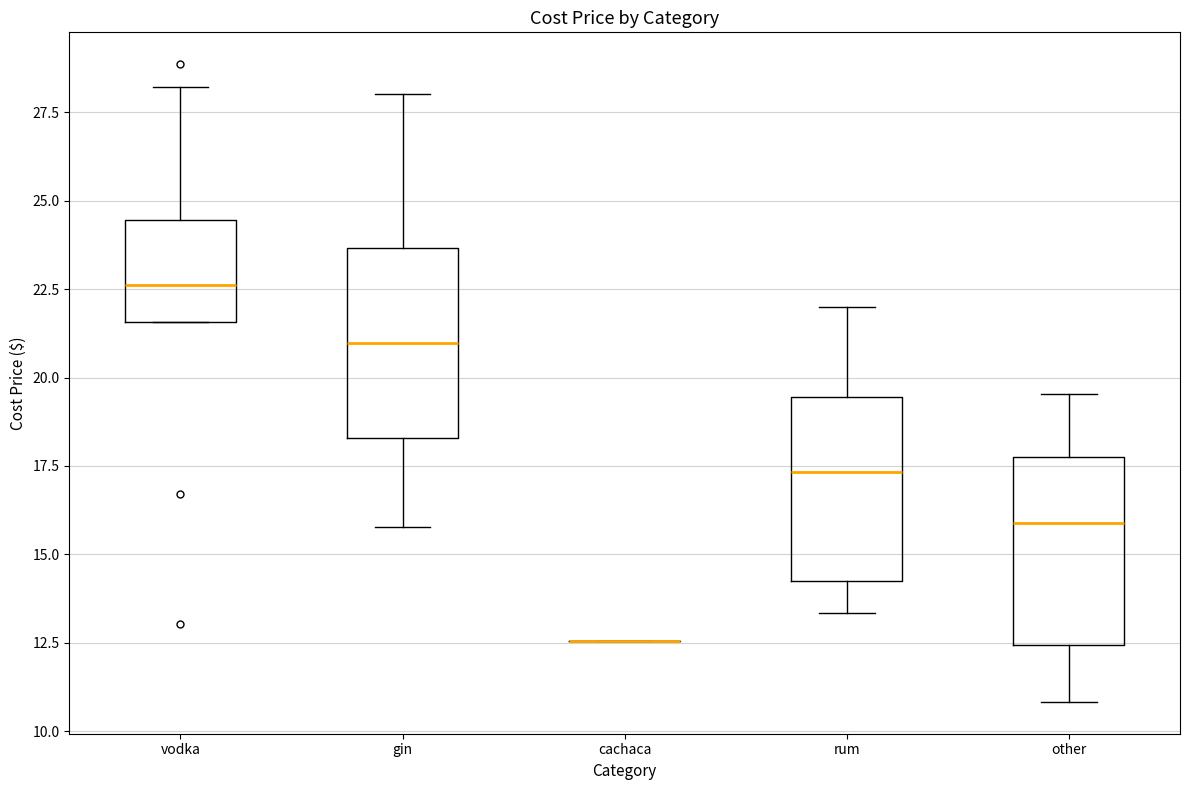

Reading left to right, transcribe this box plot: for each box, give where its median line is, the range the box spans, and where its two whiskers end, as read against the y-axis. The values are not printed on the chart, so give them approximately, as read against the axis.

vodka: median 22.5, box 21.5 to 24.5, whiskers 21.5 to 28.0
gin: median 21.0, box 18.5 to 23.5, whiskers 16.0 to 28.0
cachaca: box collapsed to a line at 12.5, whiskers 12.5 to 12.5
rum: median 17.5, box 14.0 to 19.5, whiskers 13.5 to 22.0
other: median 16.0, box 12.5 to 18.0, whiskers 11.0 to 19.5